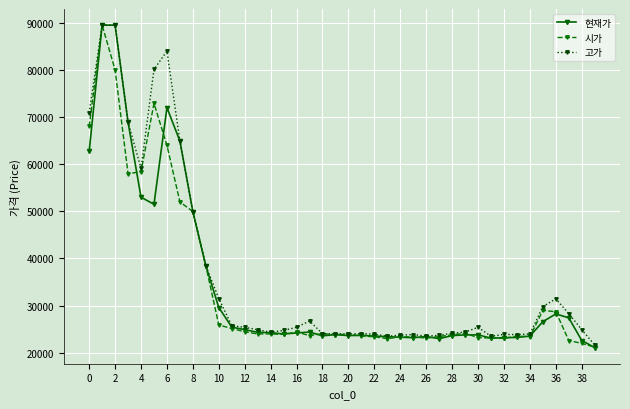

What is the value of the 현재가 point at the 5th from the left?

53000